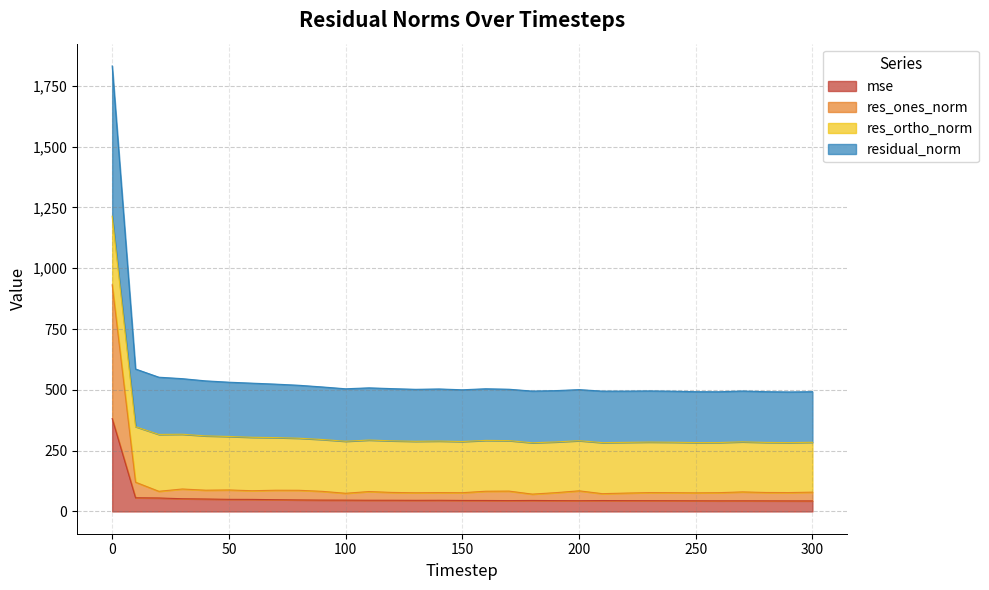

What is the spread (max minus min) of values at 230?

451.5